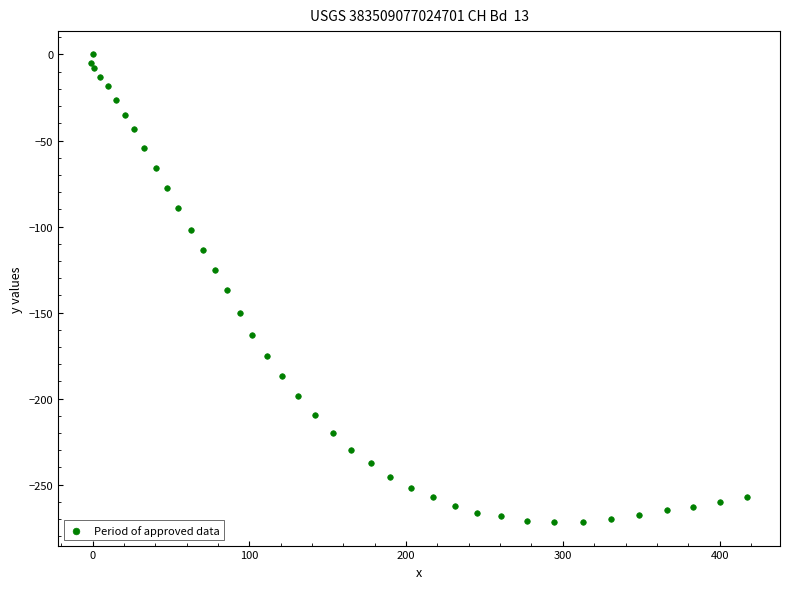

What is the range of X values (max minus min)?

418.7